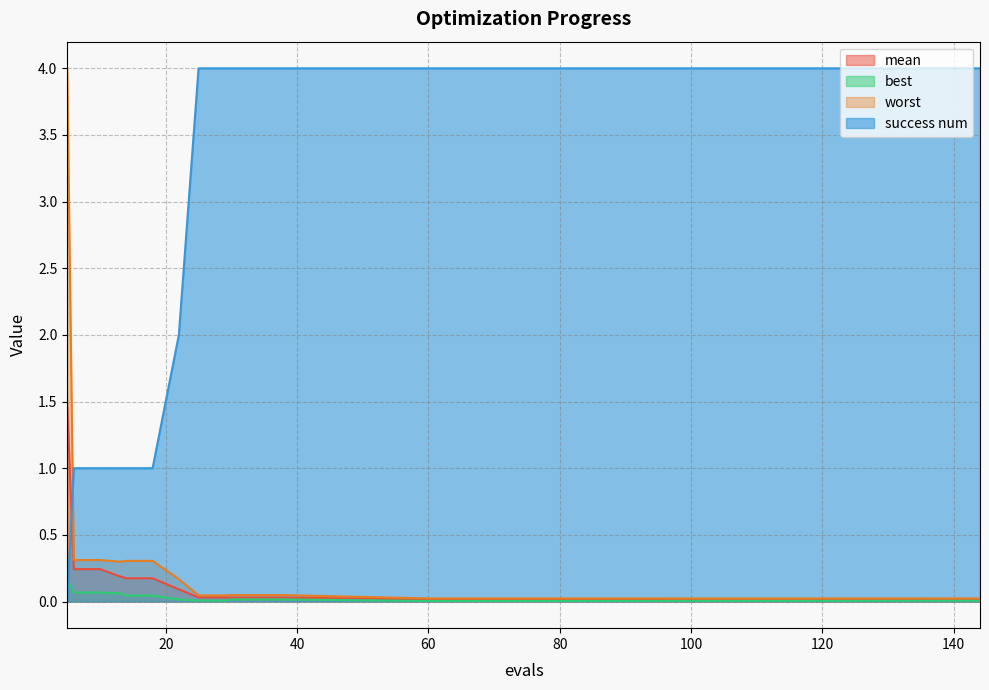

How many success num values are between 1 and 4?

19